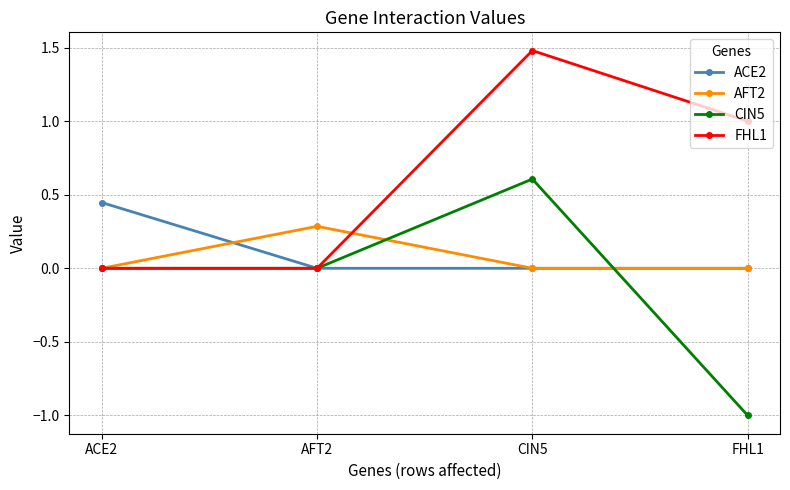

Does the chart have visible grid lines?

Yes